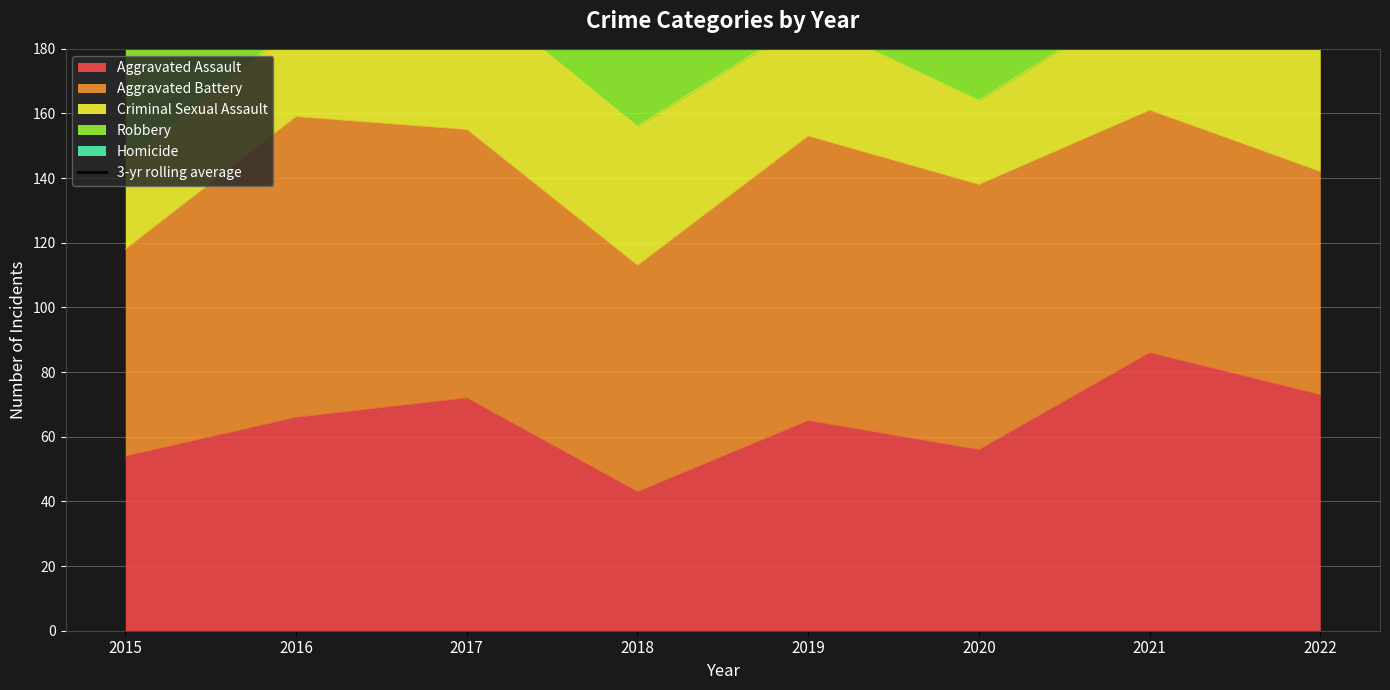

True or false: Aggravated Assault has a value of 32 at 2016.

False